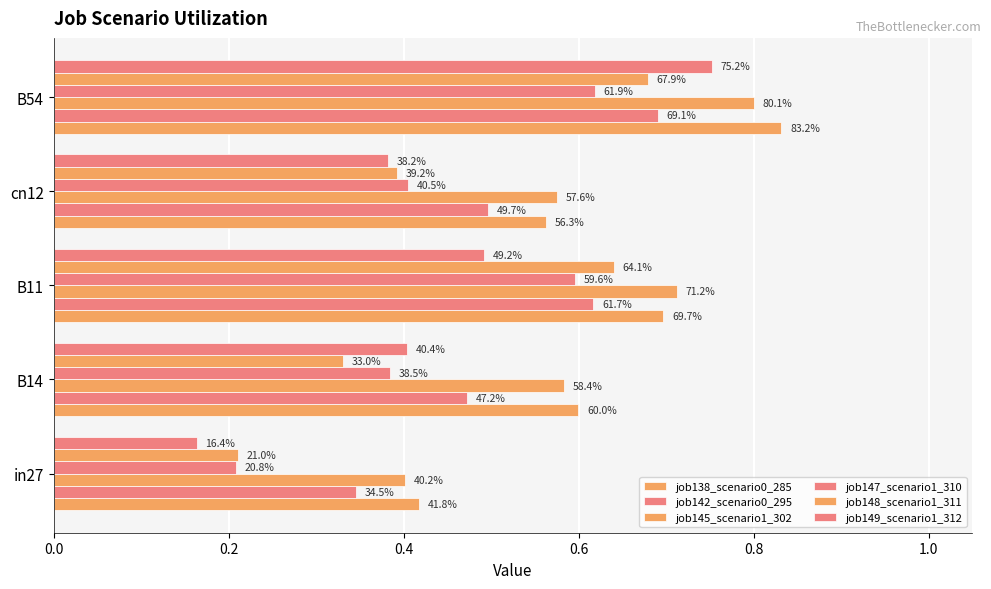

Which series has the largest range (max minus min)?

job149_scenario1_312